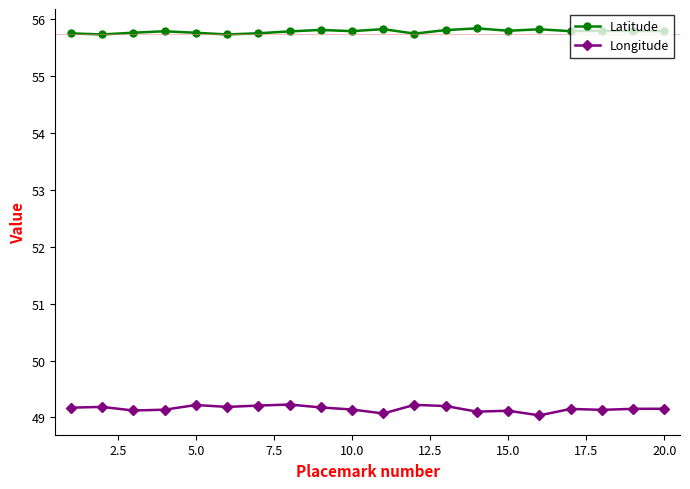

True or false: Latitude and Longitude cross at least once.

False